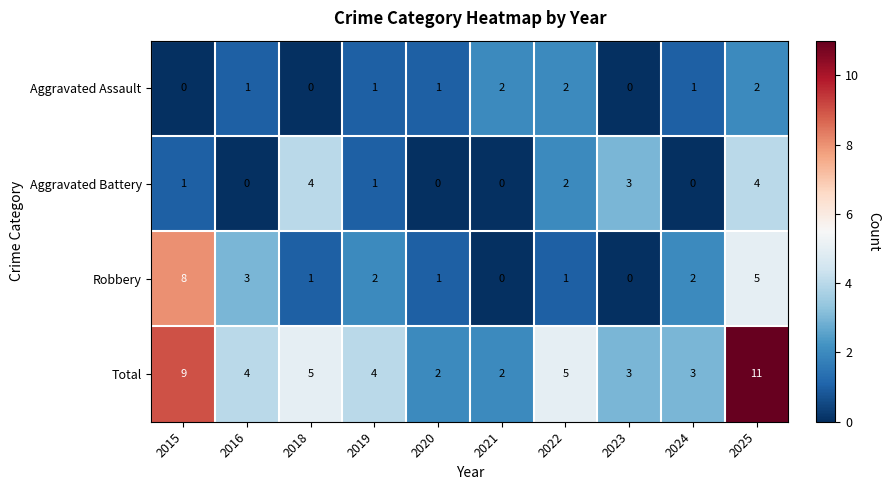

What is the difference between the second highest and second lowest values in the Aggravated Battery series?

4